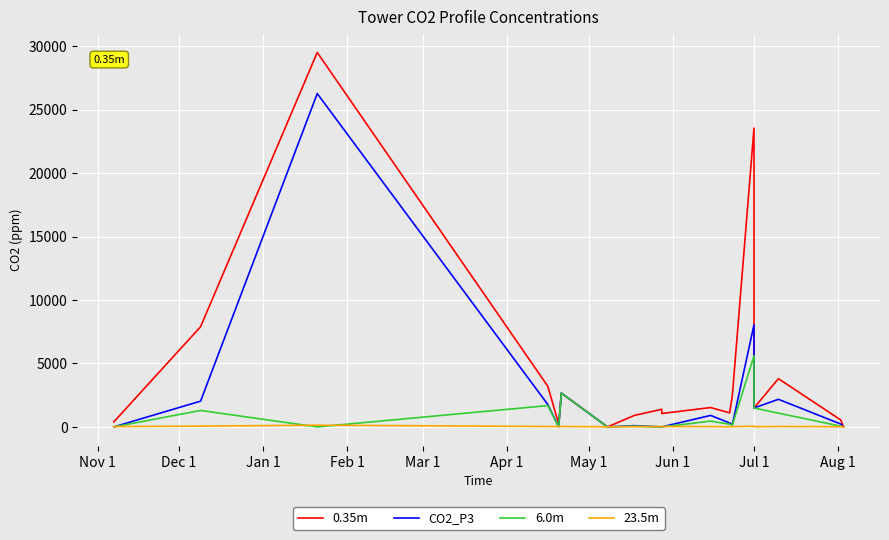

What is the lowest value of the 23.5m series?

10.0